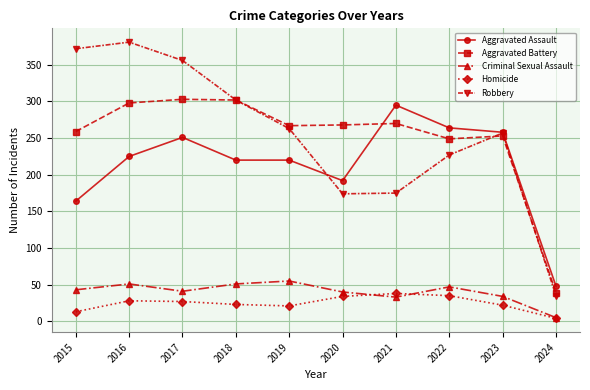

True or false: Robbery has a value of 86 at 2020.

False